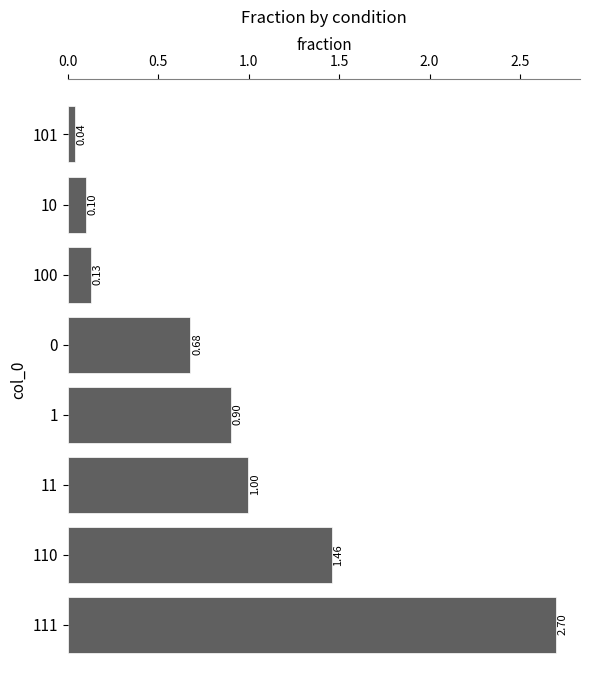

What is the sum of all values?

7.0